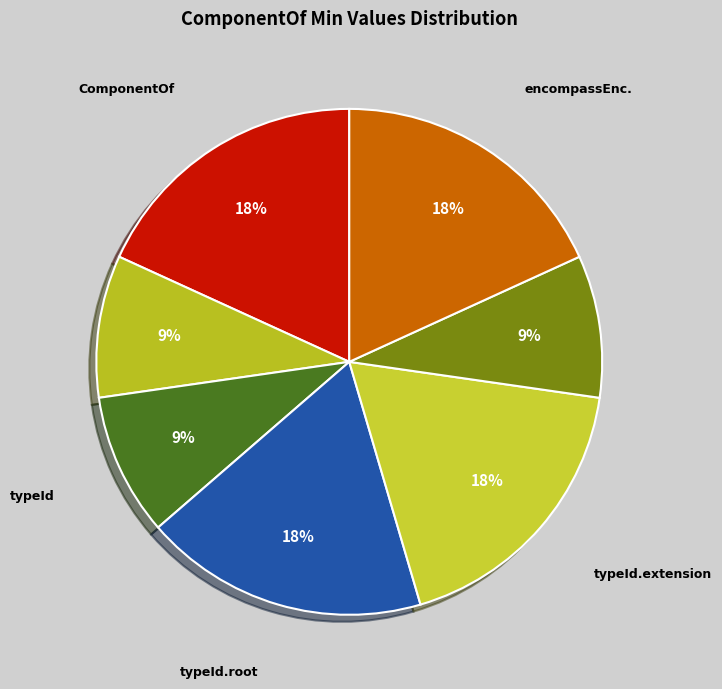

Is there a majority slice in this chart?

No